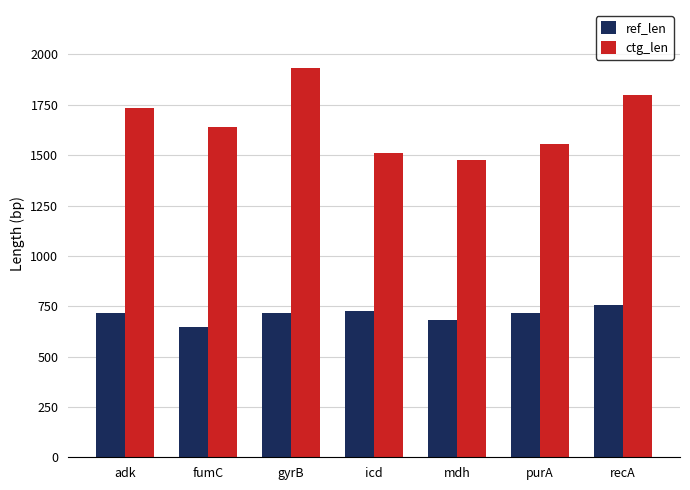

How many groups of bars are there?

7